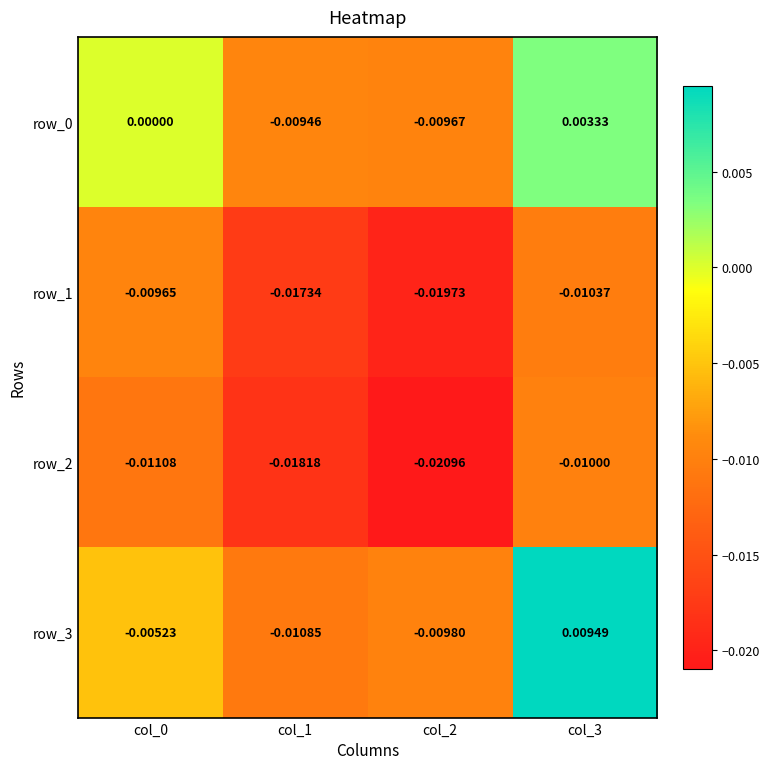

How many data points does each series have?

4